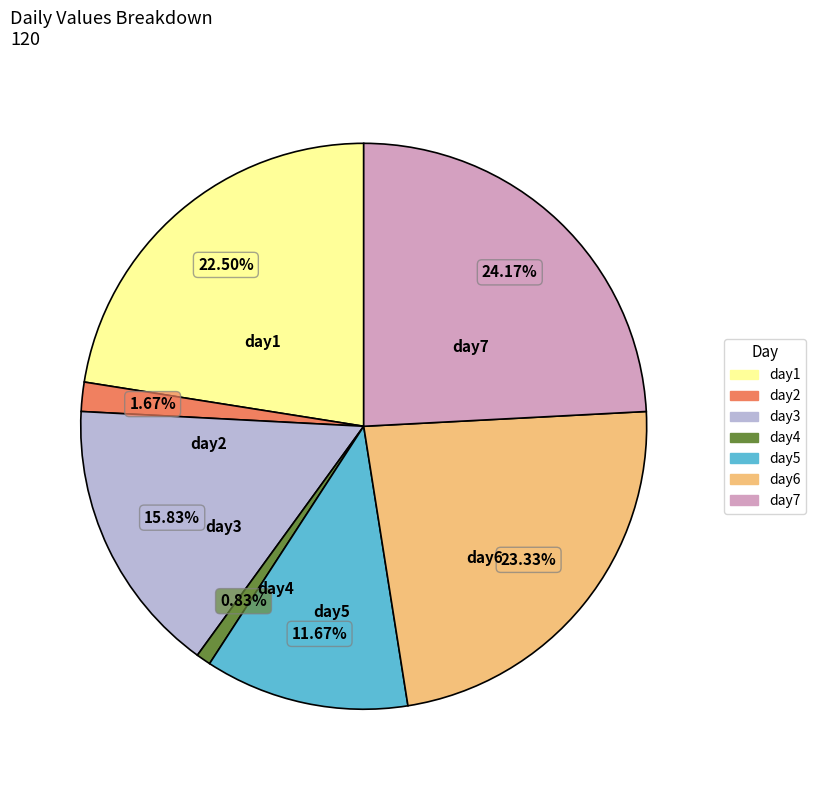

What is the largest slice in the pie chart?

day7